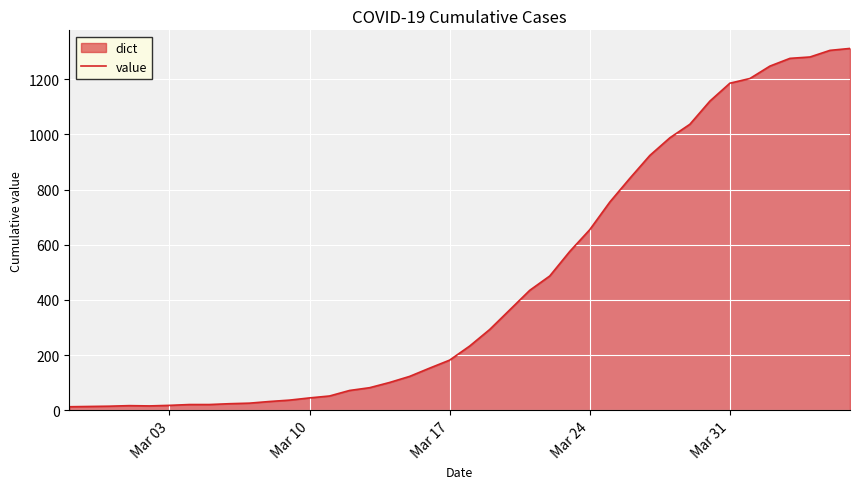

What is the smallest value displayed?

13